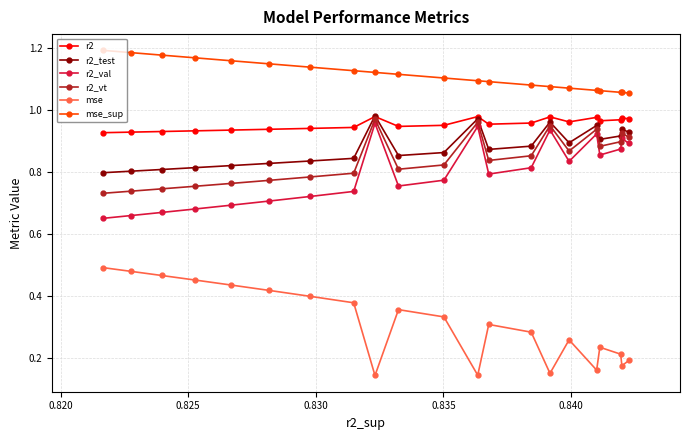

At how many categories does at least one series exceed 0?

21